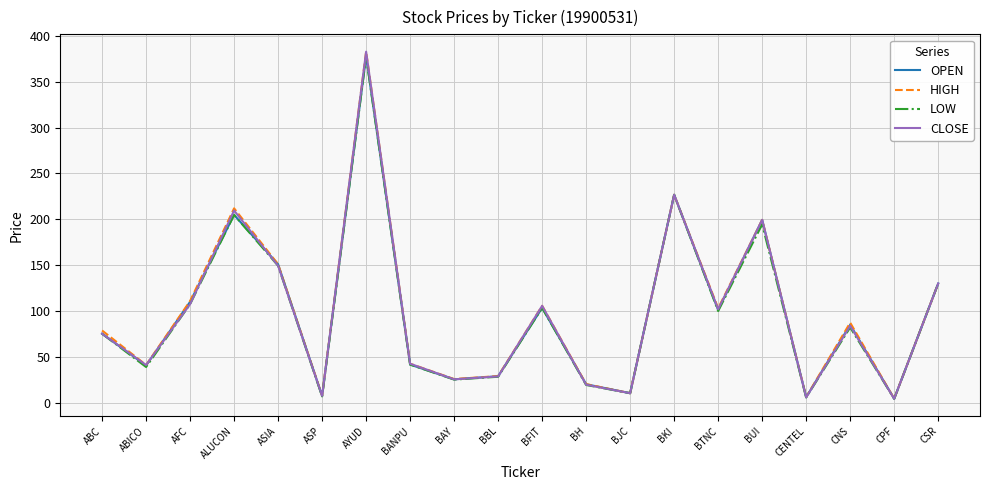

Which series has the widest spread of values?

CLOSE